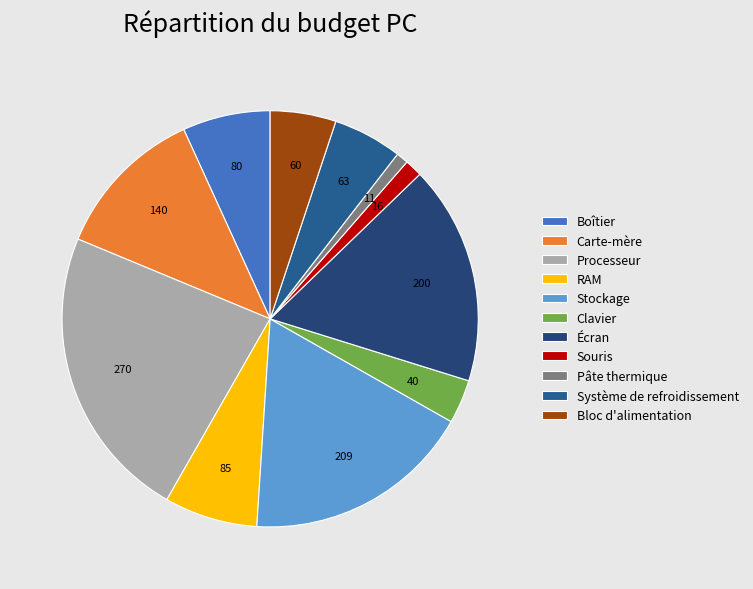

Which slice is the smallest?

Pâte thermique